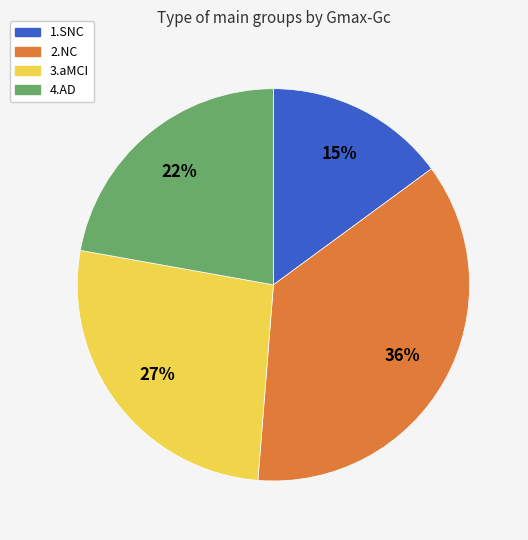

Rank the categories by value from highest to lowest.

2.NC, 3.aMCI, 4.AD, 1.SNC